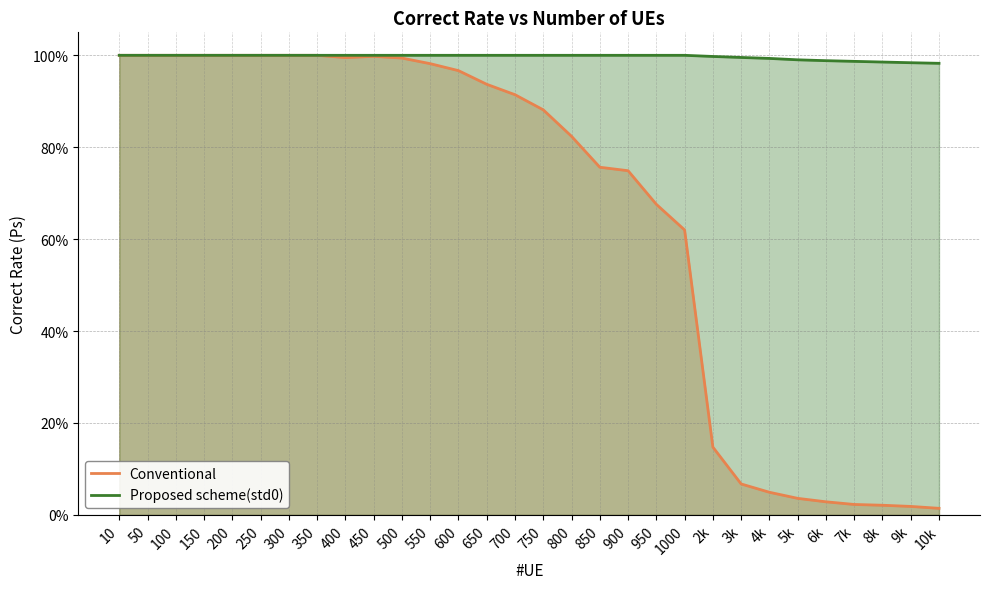

At which category does the chart reach its minimum across all series?

10k